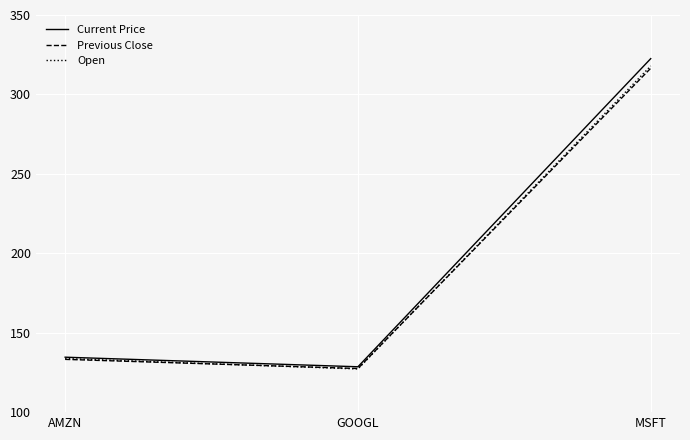

What is the greatest value displayed?

322.5